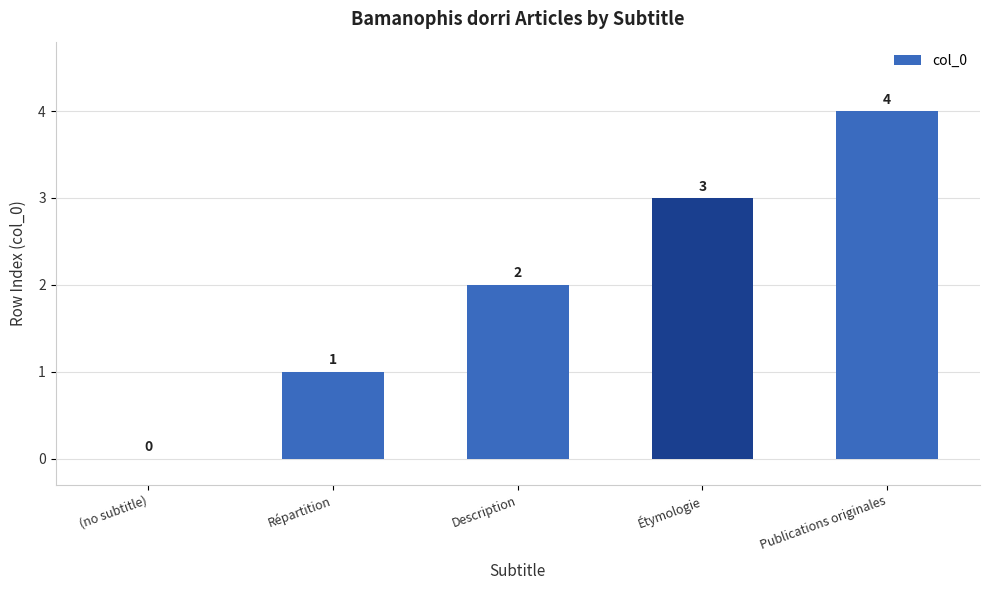

Which category has the highest value across all series?

Publications originales